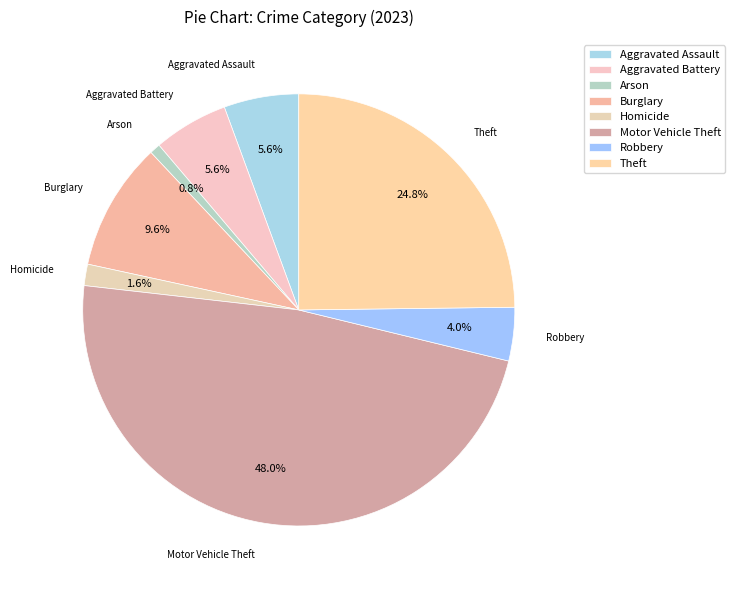

Does any single category account for the majority?

No